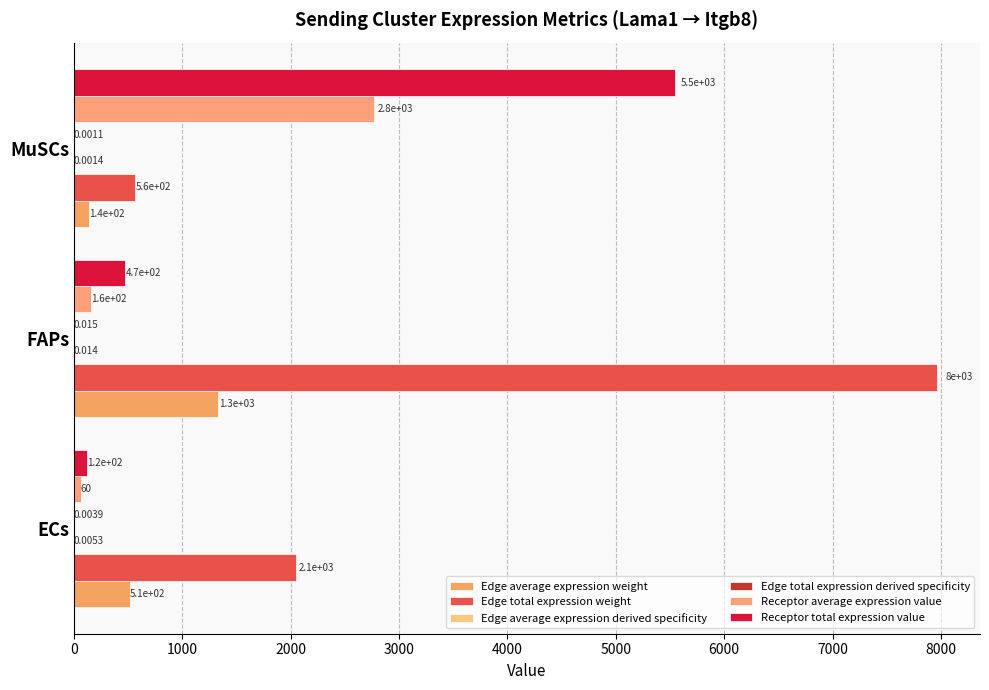

How many series are shown in this chart?

6